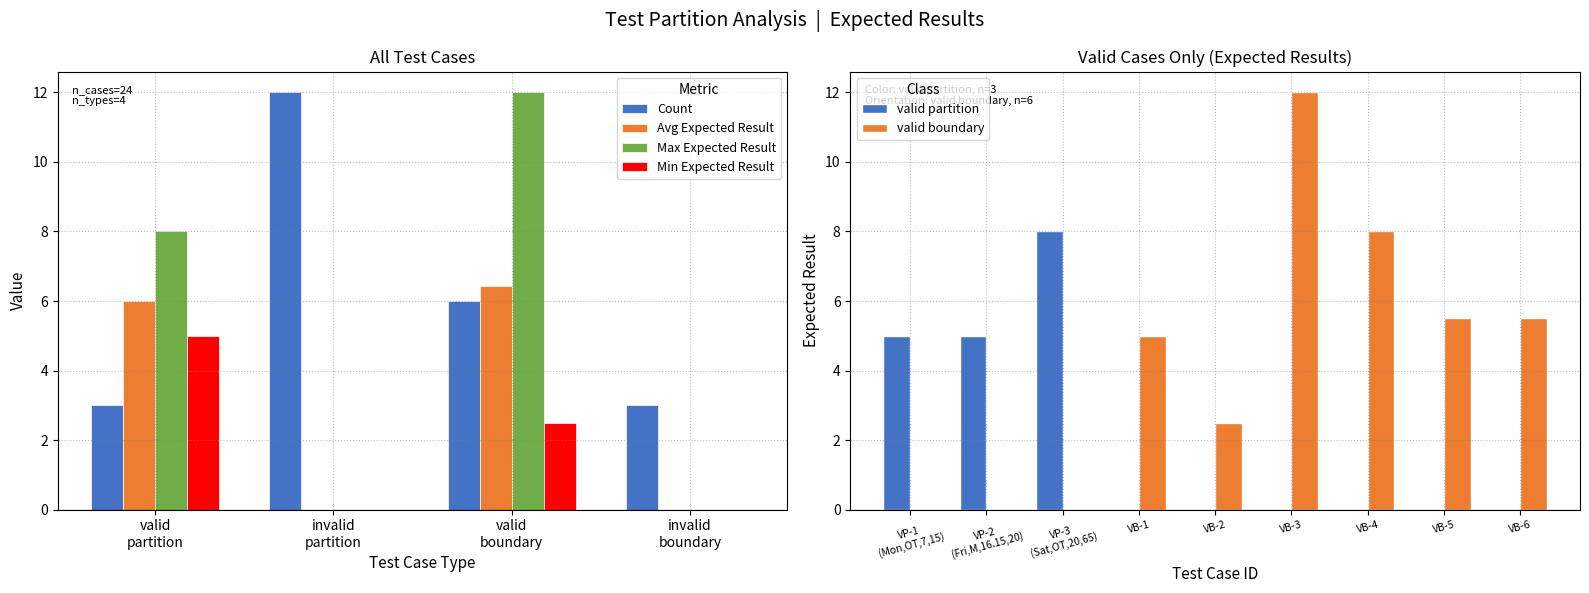

Reading right to left, extract all data points from this chart.

valid partition: 6=0.0	5=0.0	4=0.0	3=8.0	2=5.0	1=5.0
invalid partition: 6=0.0	5=0.0	4=0.0	3=0.0	2=0.0	1=0.0
valid boundary: 6=5.5	5=5.5	4=8.0	3=12.0	2=2.5	1=5.0
invalid boundary: 6=0.0	5=0.0	4=0.0	3=0.0	2=0.0	1=0.0